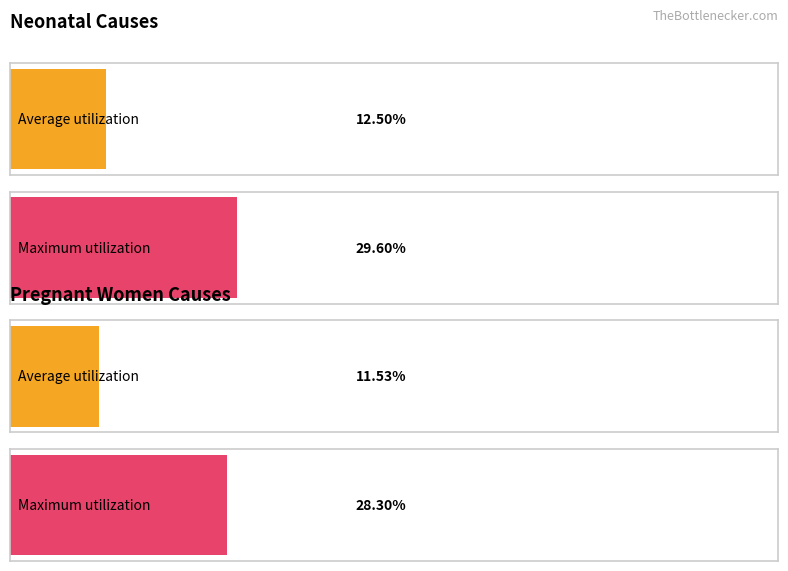

How many bars are there in each group?

2